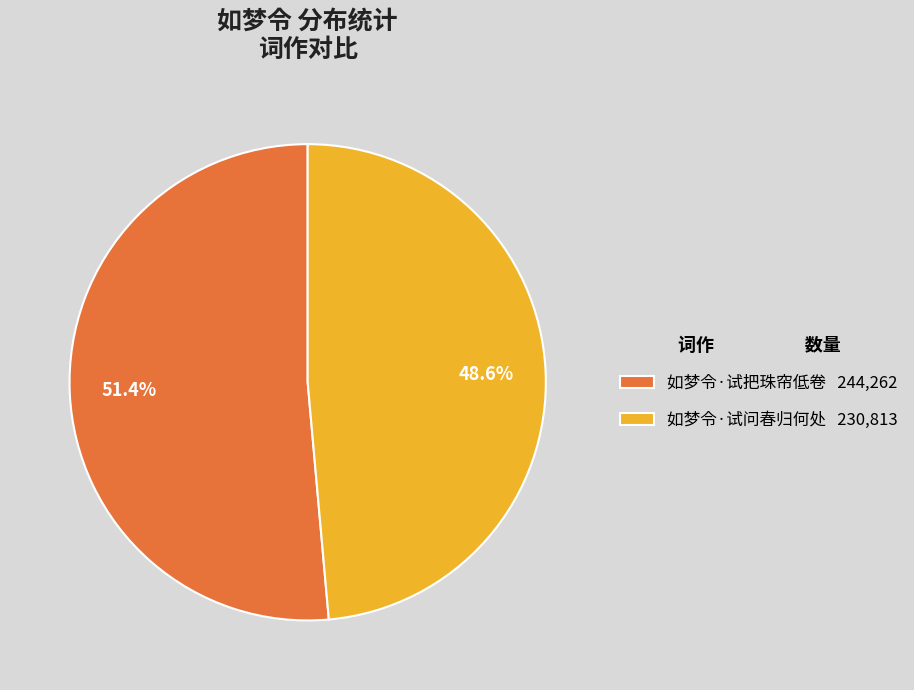

Which slice is the smallest?

如梦令·试问春归何处